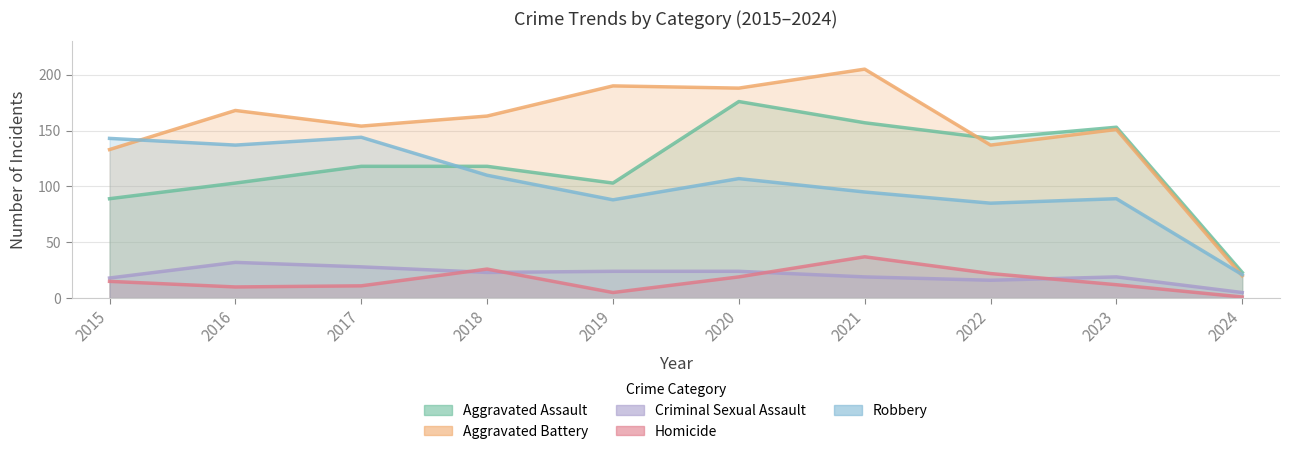

At how many categories does at least one series exceed 129?

9